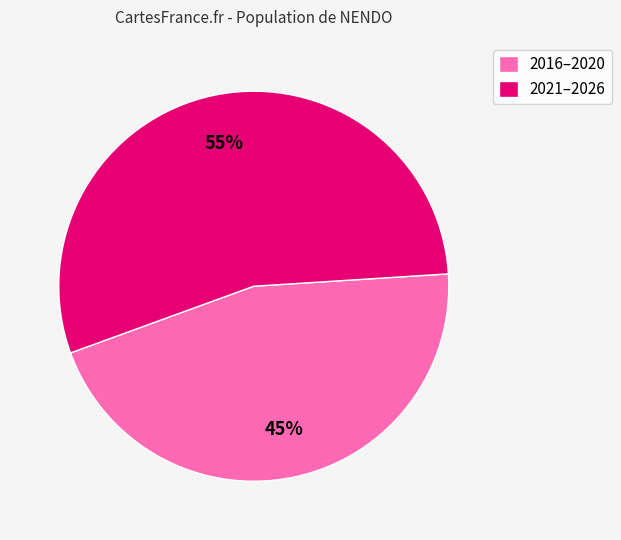

How many slices are in this pie chart?

2